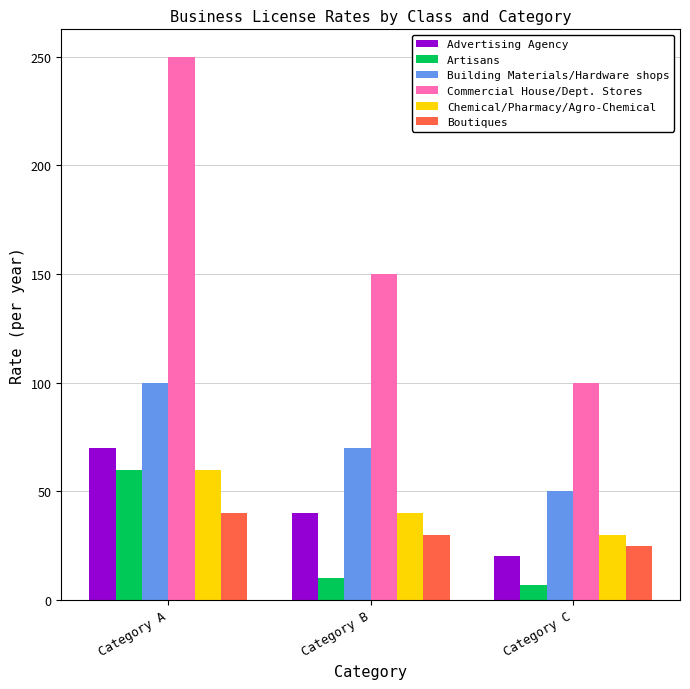

What is the difference between the maximum and minimum values in the Advertising Agency series?

50